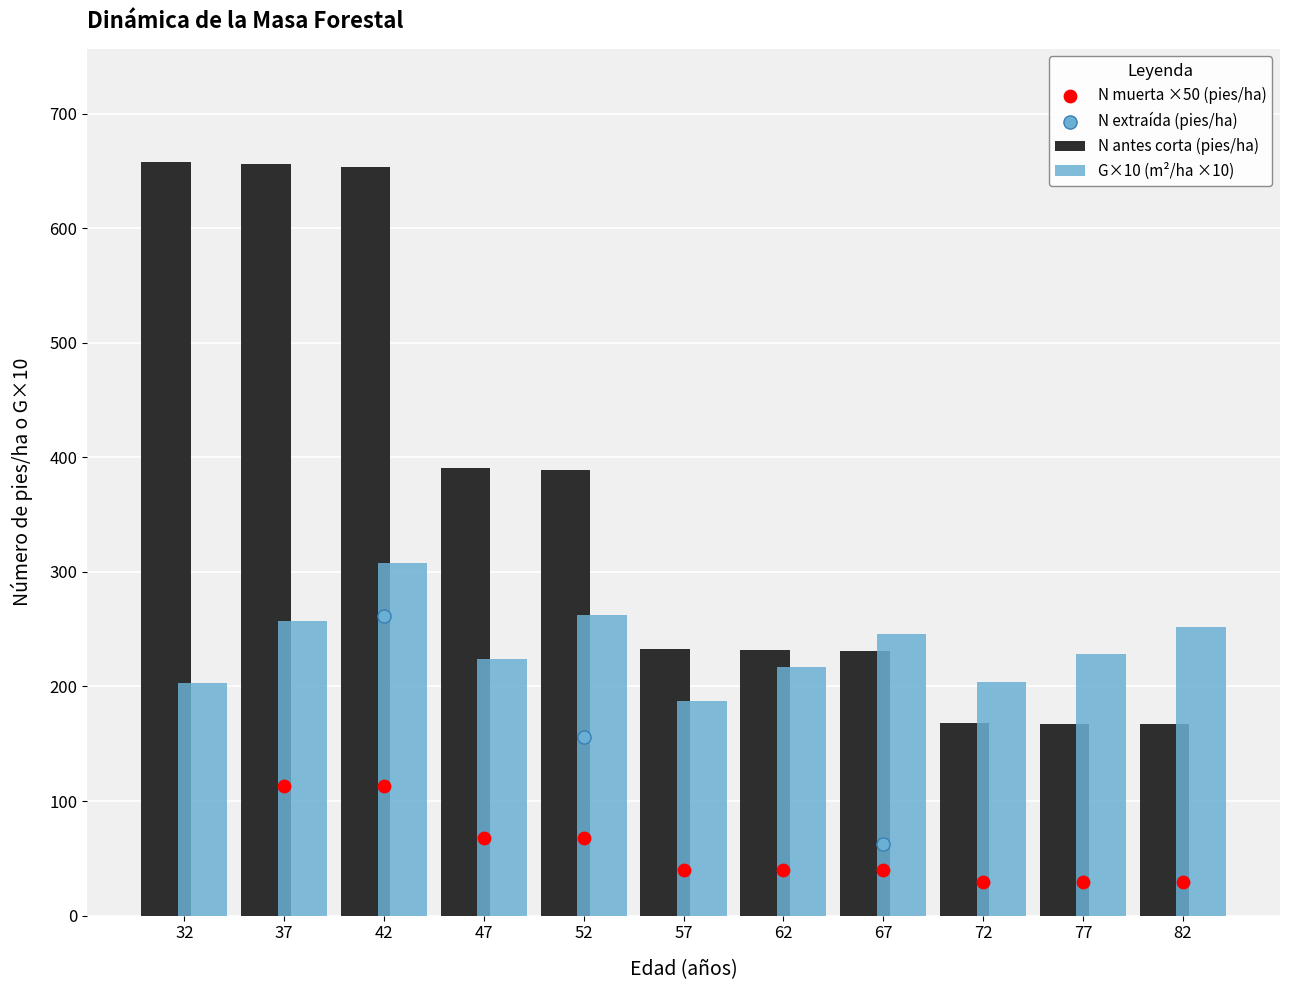

Which series has the largest Y range (max minus min)?

N_before